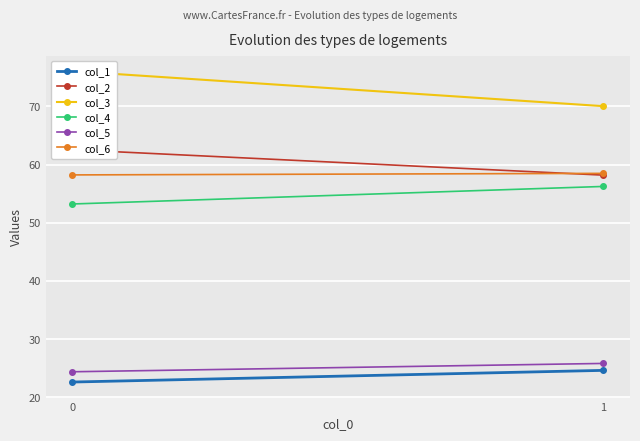

What is the sum of the col_2 values at 1 and 0?

120.8